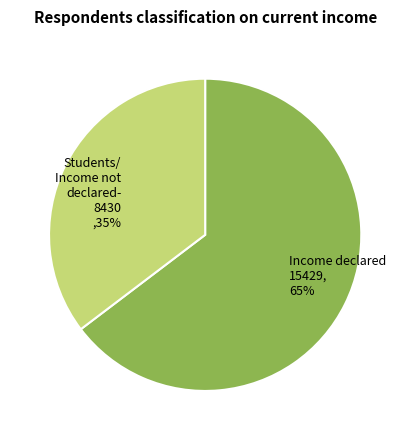

Which slice represents more than half of the pie?

Income declared 15429, 65%